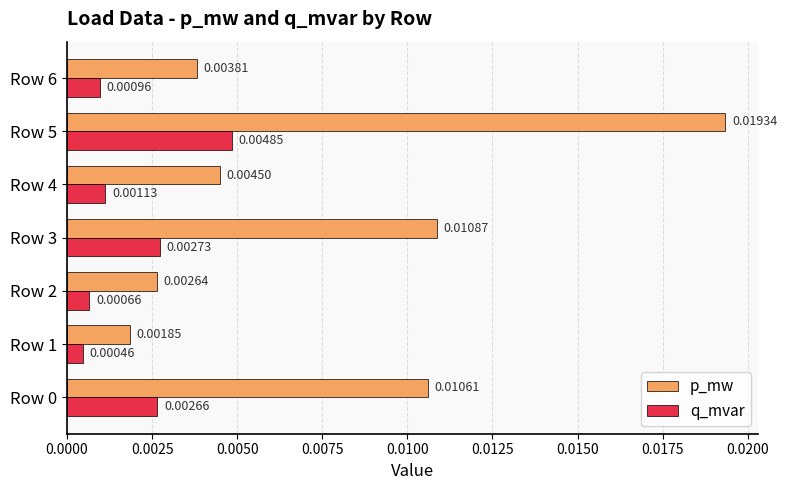

Which series has the largest range (max minus min)?

p_mw